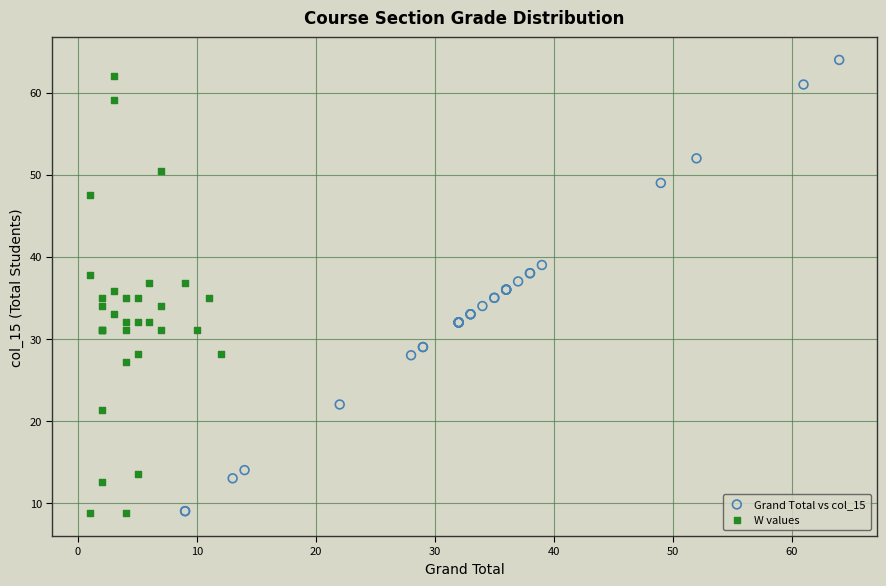

Which series has the widest spread of Y values?

Grand Total vs col_15